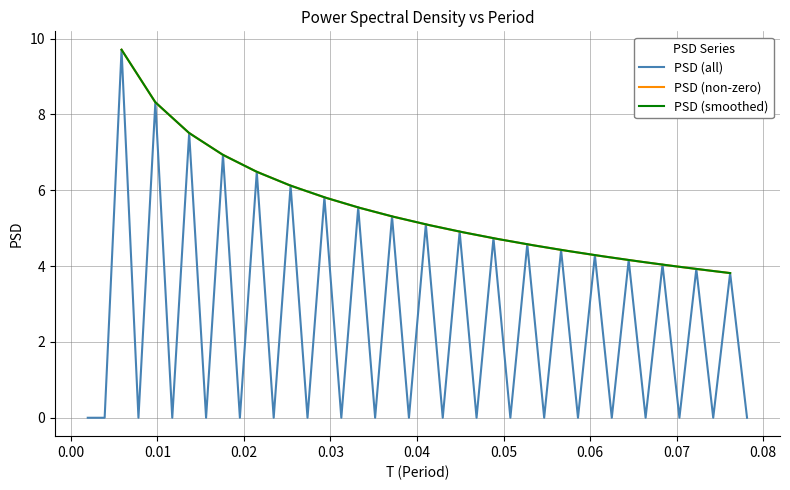

Which category has the highest value across all series?

0.01